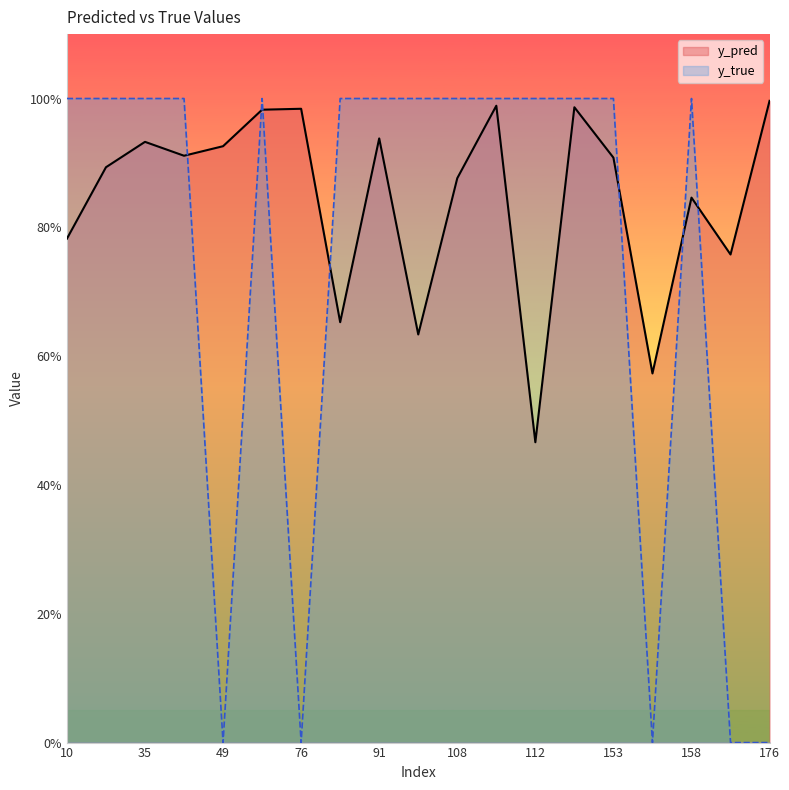

How many data points in y_true are less than 1?

5